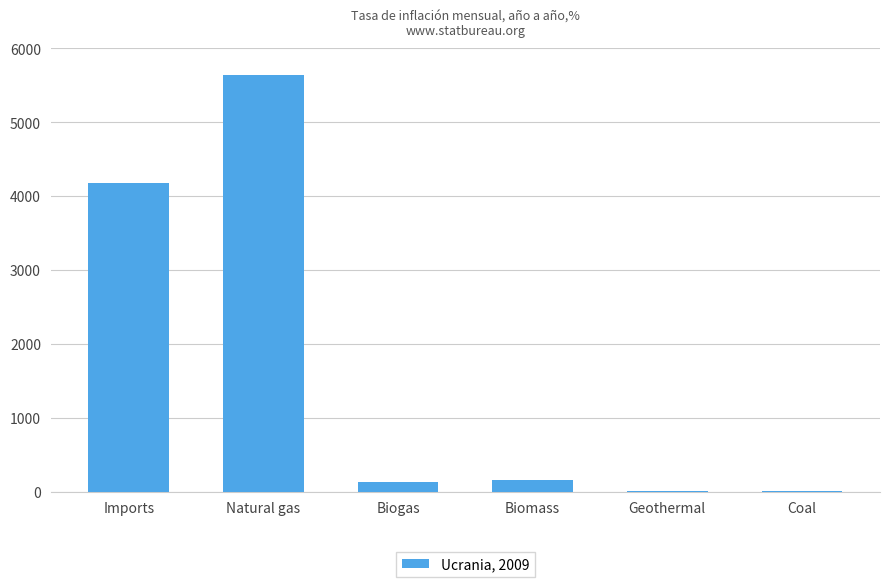

Are the bars horizontal?

No